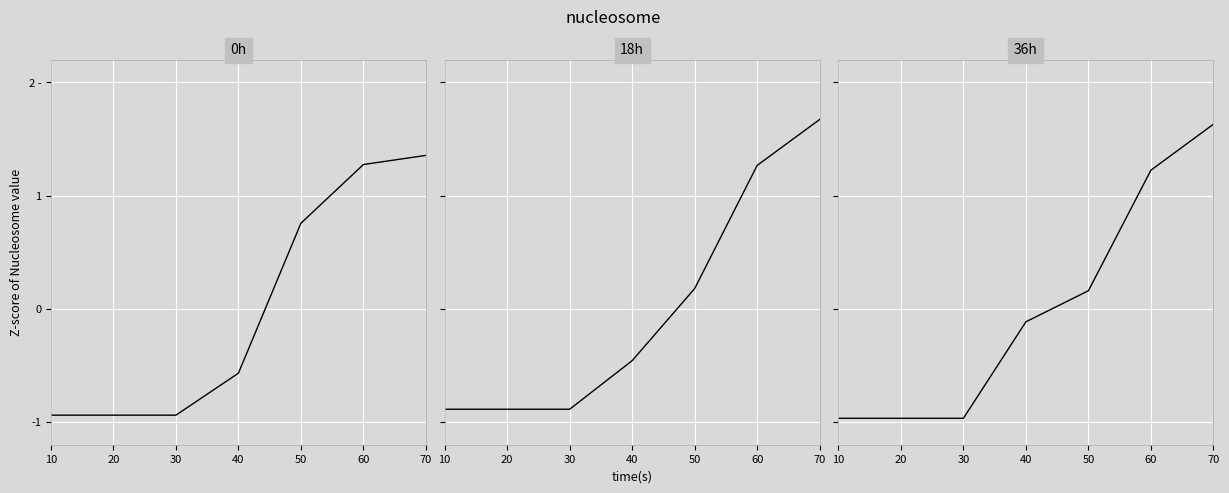

Between which two adjacent categories do spout_max_complete_latency(ms) and spout_avg_complete_latency(ms) first intersect?

30 and 40